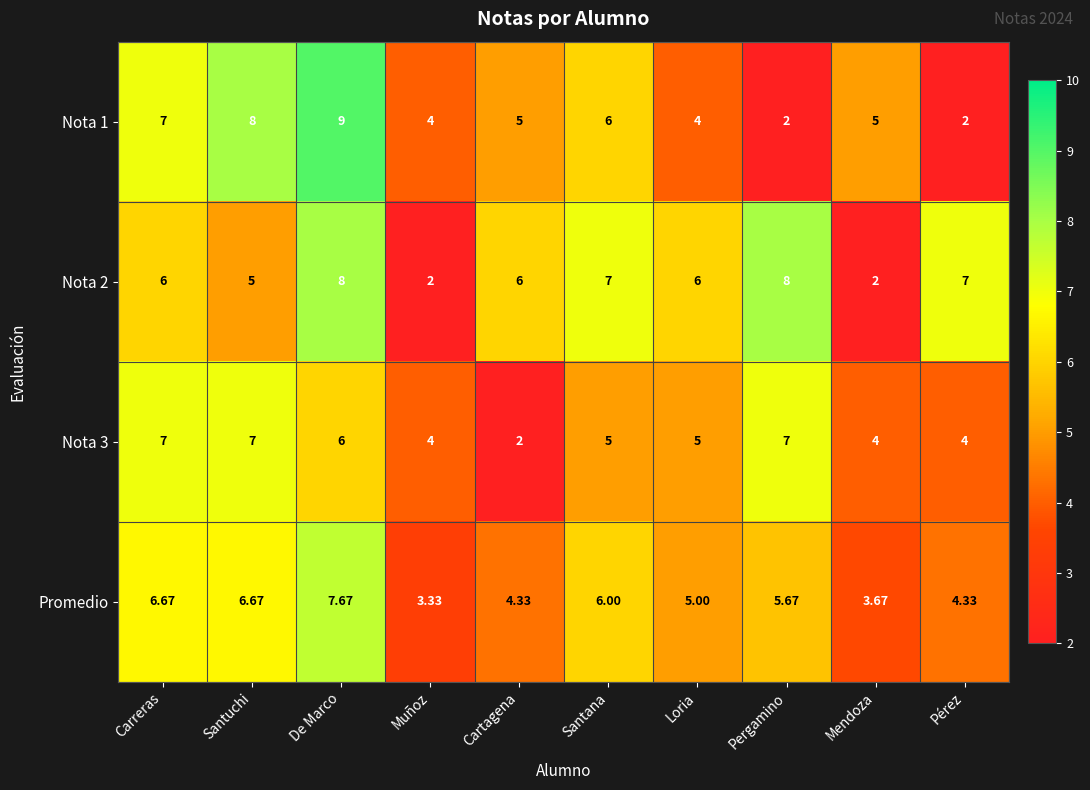

Which series has the largest range (max minus min)?

Nota 1